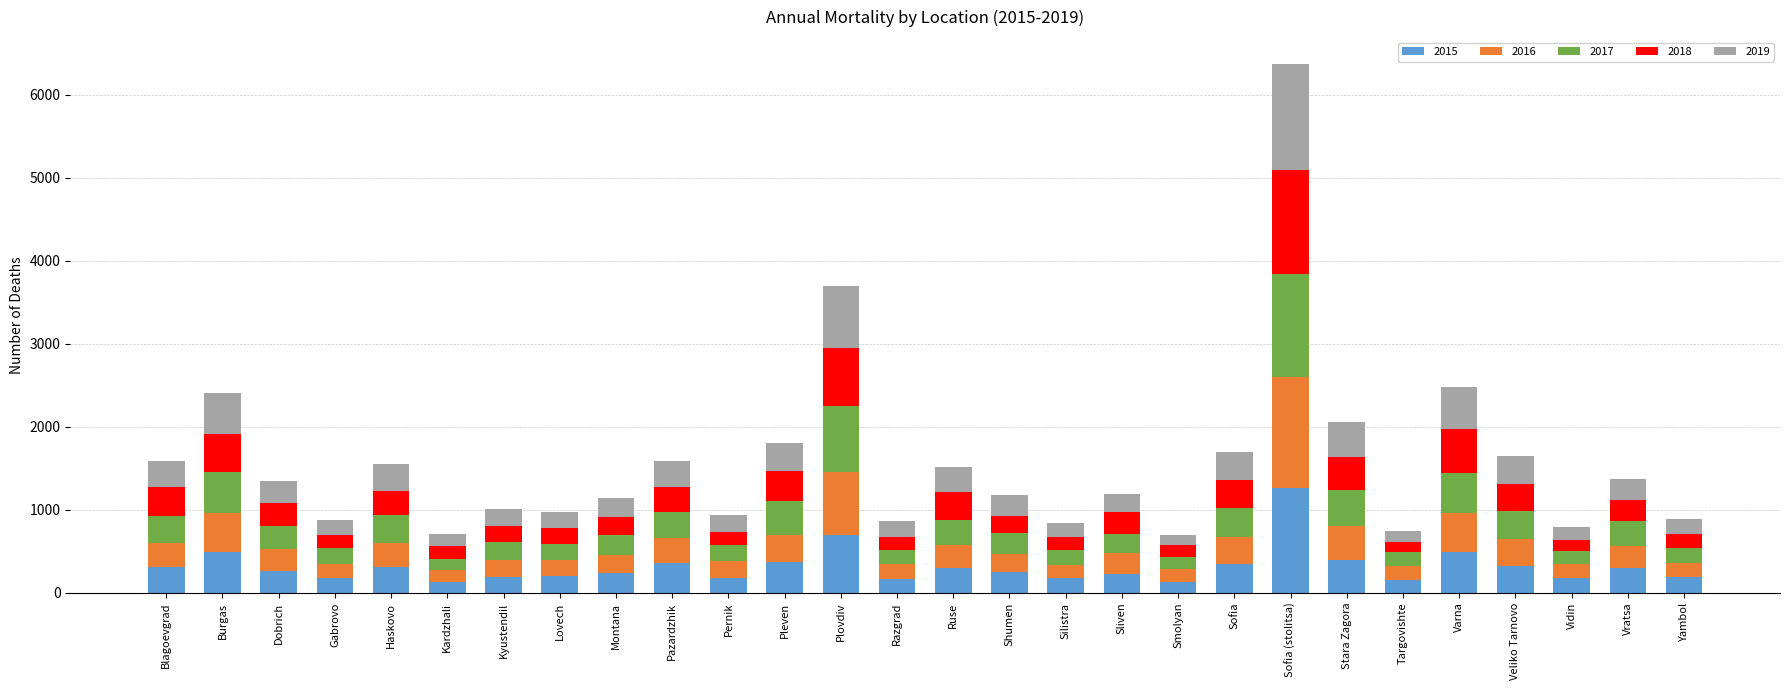

Count the number of data series in this chart.

5